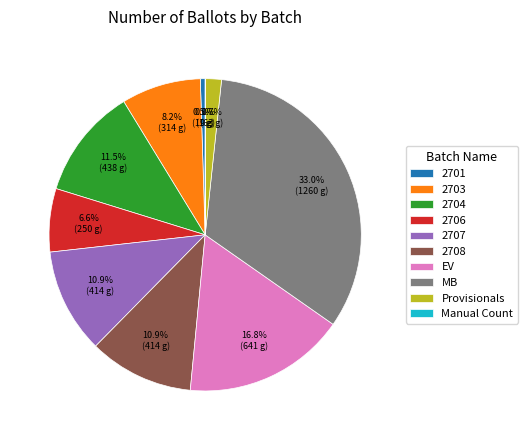

Do 2706 and 2701 together represent more than half of the pie?

No